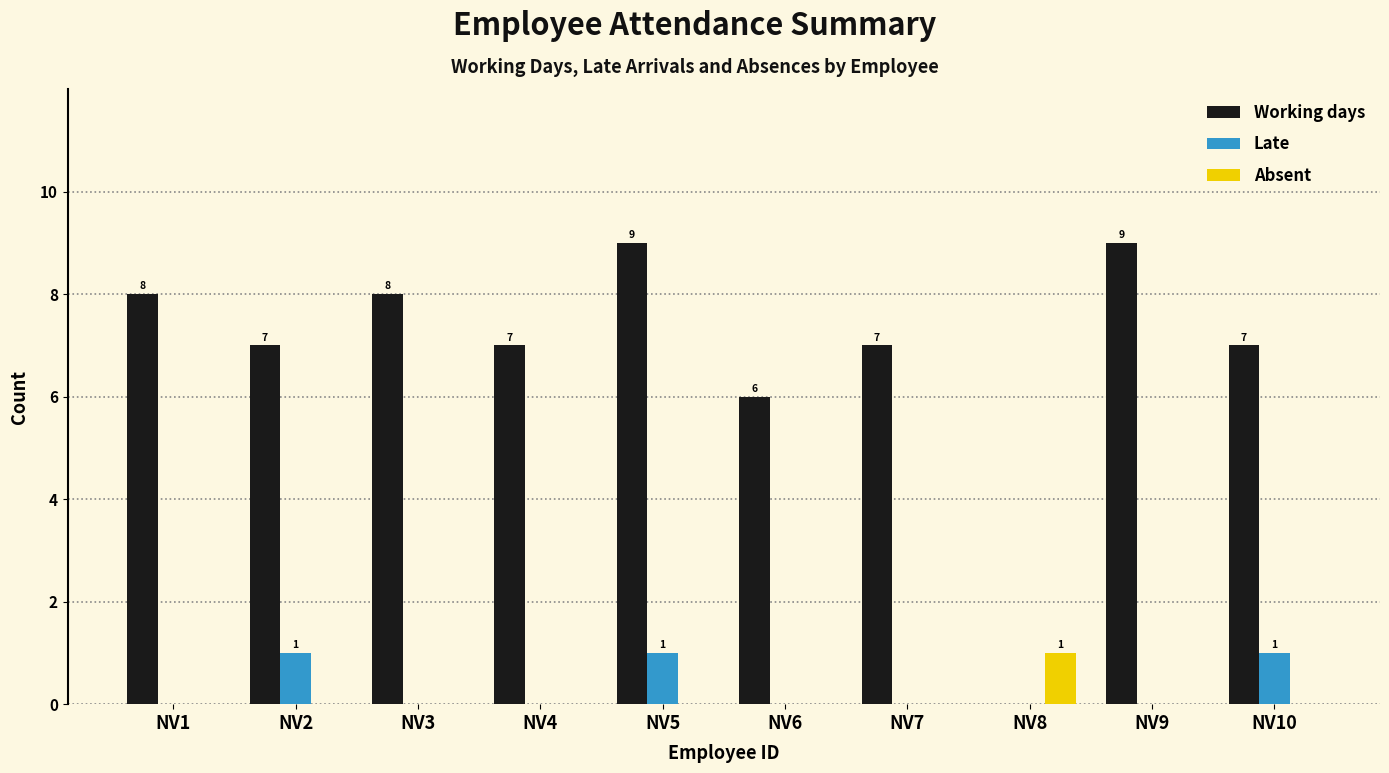

How many data points does each series have?

10